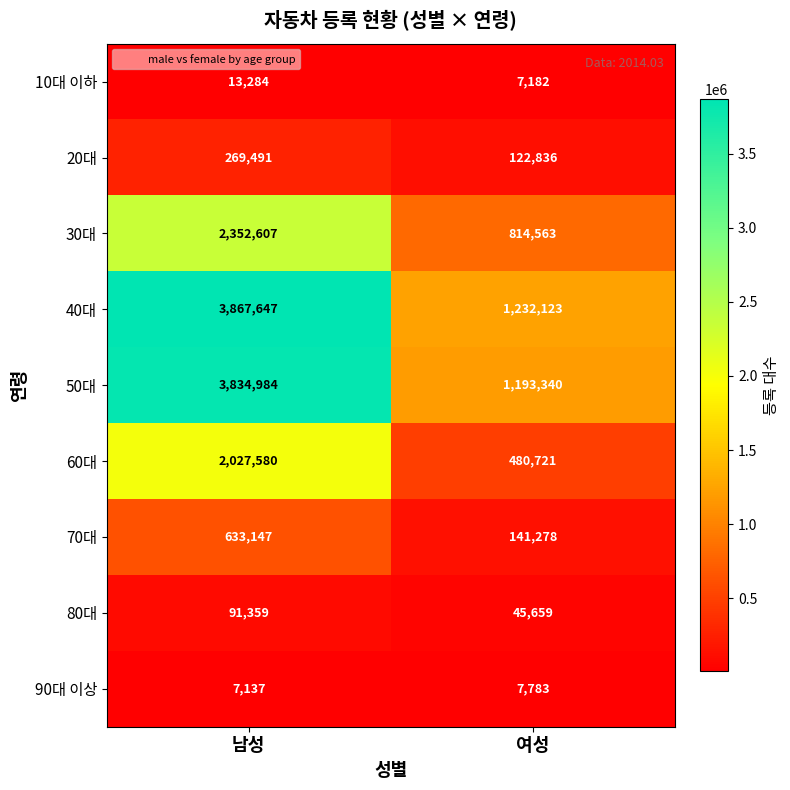

What is the total value across all series at 남성?

13097236